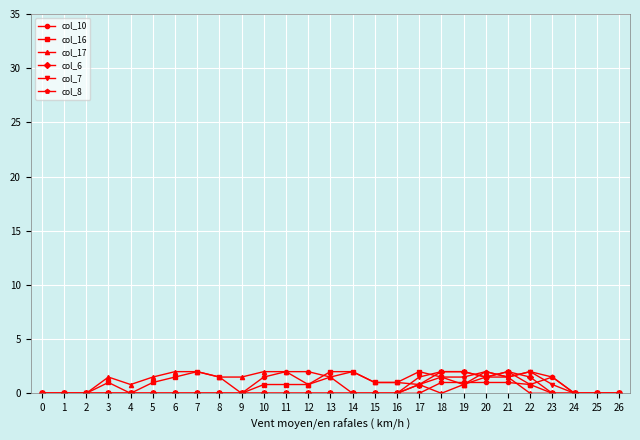

Is the value of col_16 at 20 greater than the value of col_7 at 14?

Yes